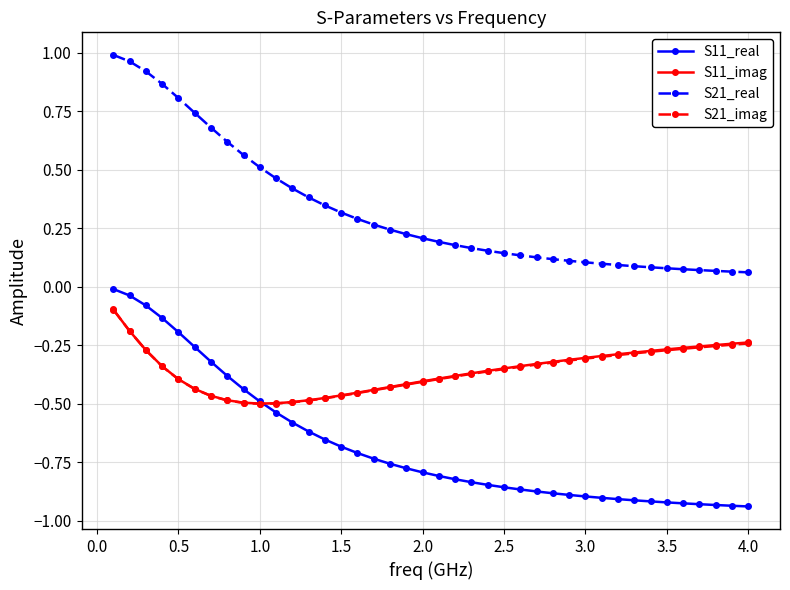

Count the number of categories in the chart.

40